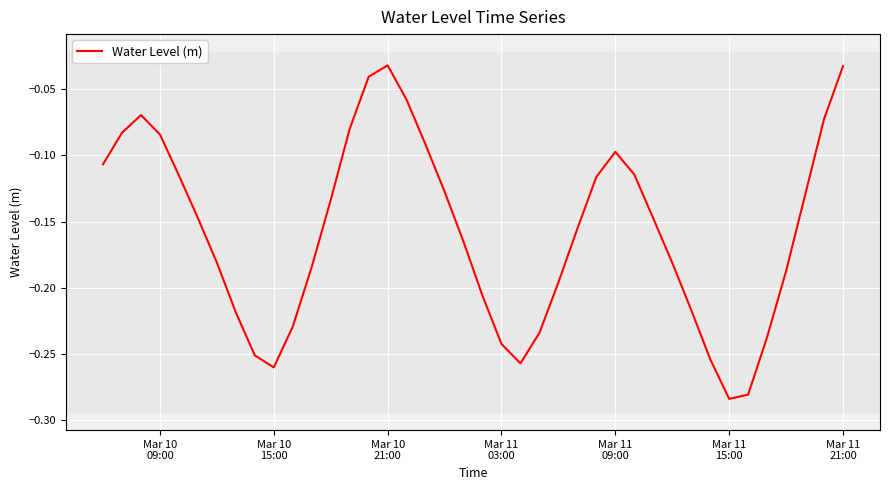

What is the sum of all values?

-6.3